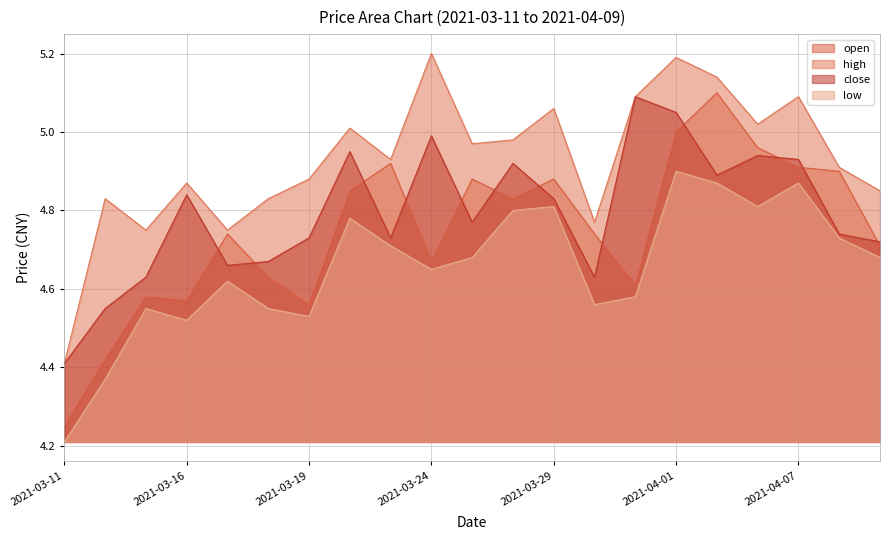

What are all the series names shown in the legend?

open, high, close, low